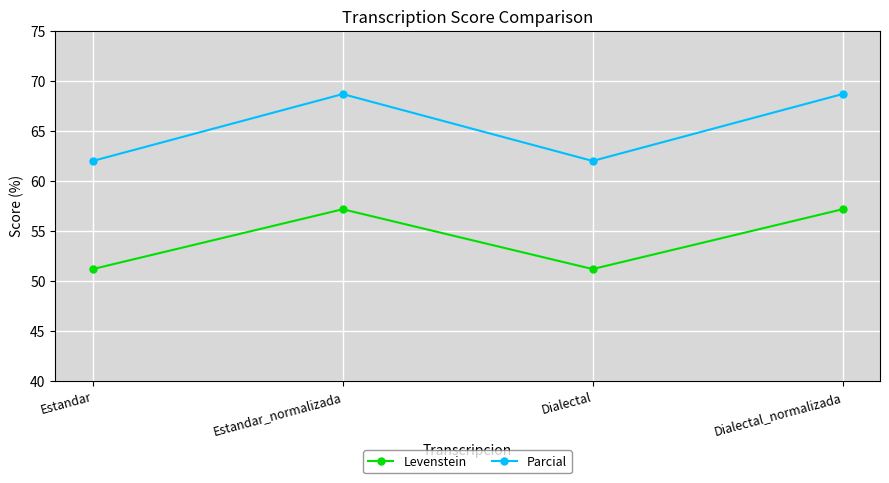

Where does the Parcial series first go above 68?

Estandar_normalizada